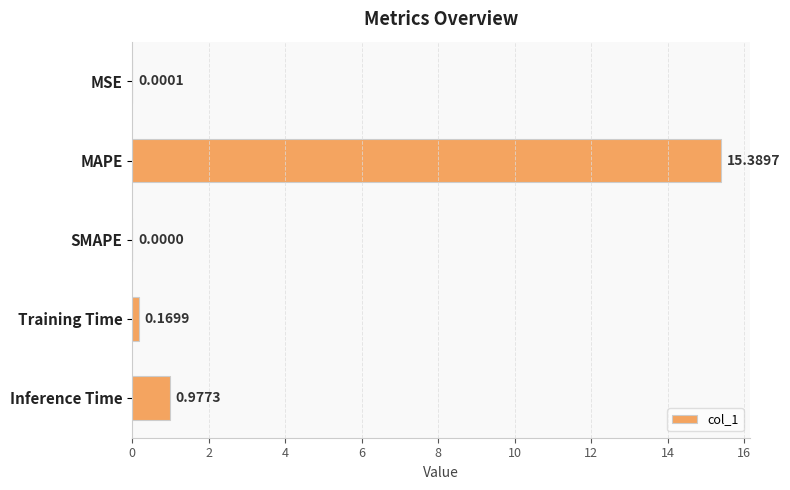

How many positive values are there?

4